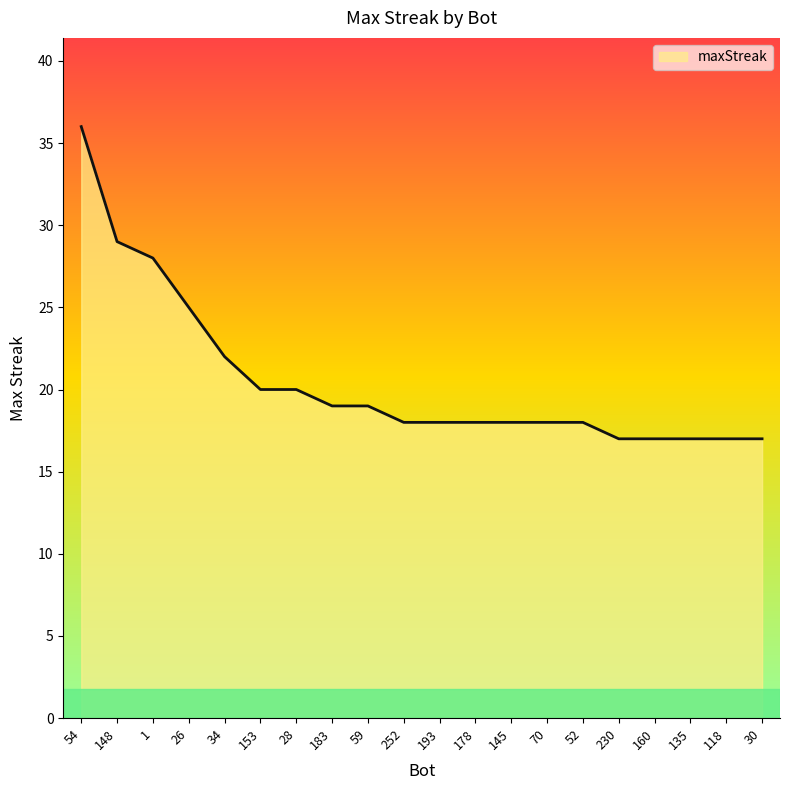

Which category has the highest value across all series?

54